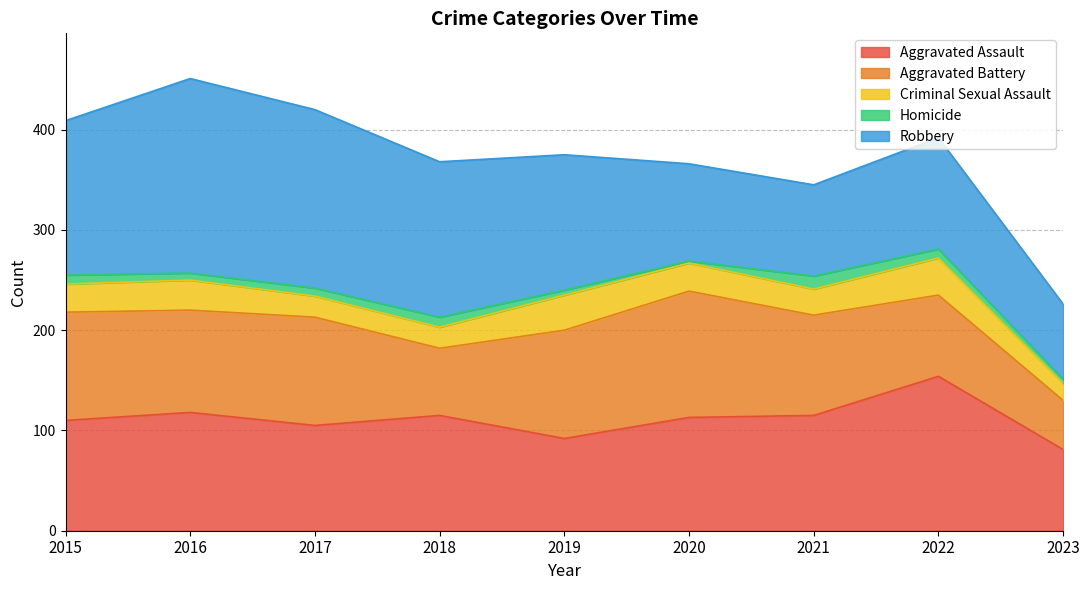

Reading left to right, extract all data points from this chart.

Aggravated Assault: 2015=110	2016=118	2017=105	2018=115	2019=92	2020=113	2021=115	2022=154	2023=81
Aggravated Battery: 2015=108	2016=102	2017=108	2018=67	2019=108	2020=126	2021=100	2022=81	2023=49
Criminal Sexual Assault: 2015=28	2016=30	2017=21	2018=21	2019=35	2020=28	2021=26	2022=37	2023=17
Homicide: 2015=9	2016=7	2017=8	2018=10	2019=5	2020=2	2021=13	2022=9	2023=4
Robbery: 2015=154	2016=194	2017=178	2018=155	2019=135	2020=97	2021=91	2022=111	2023=75